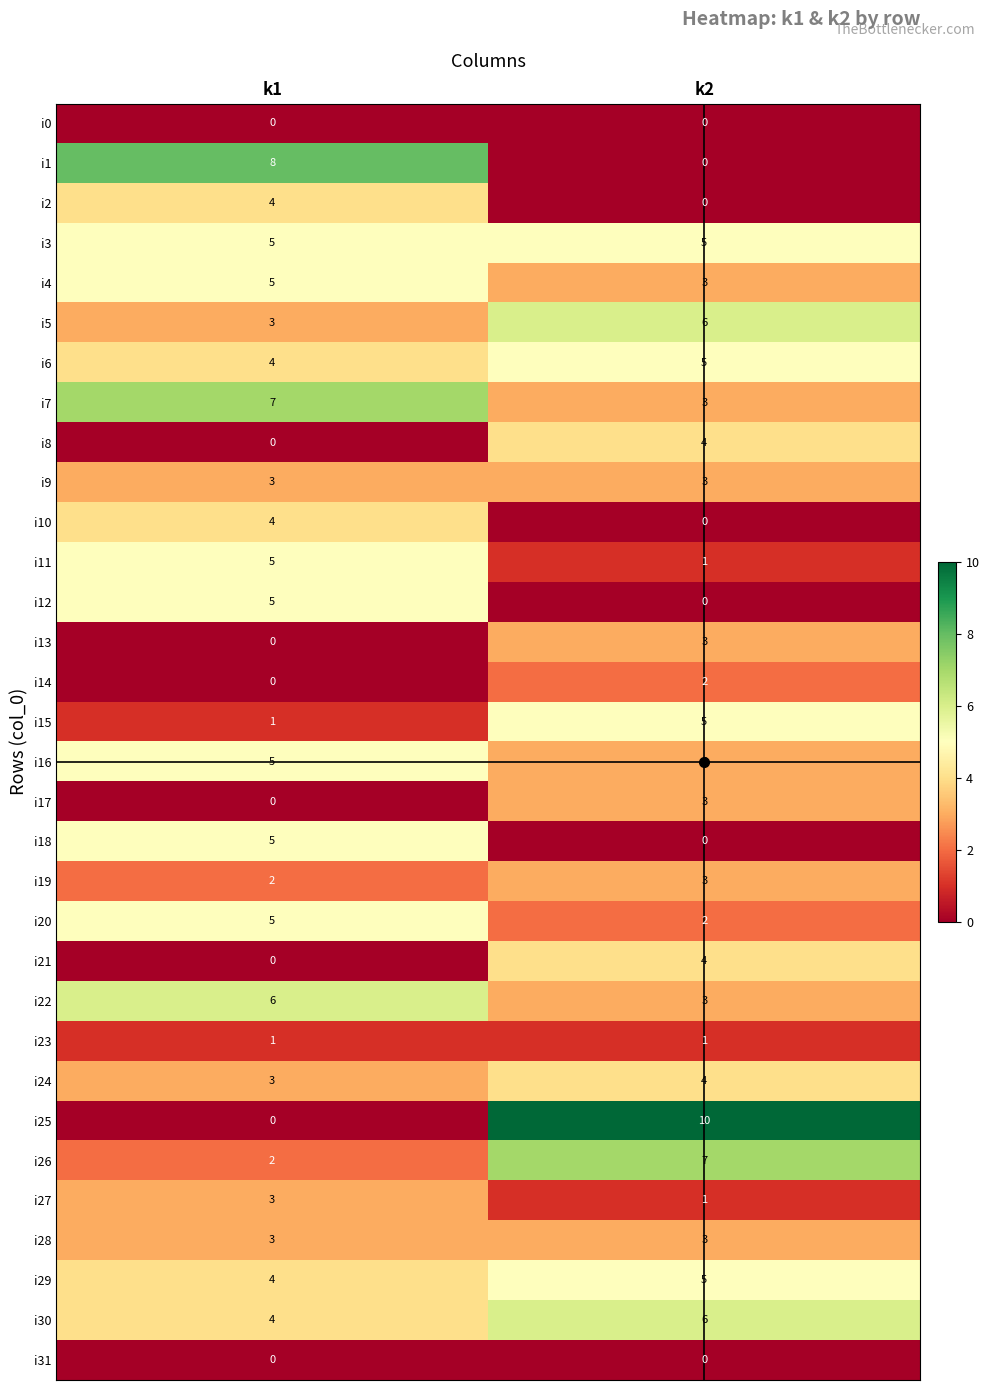

How many series are shown in this chart?

32